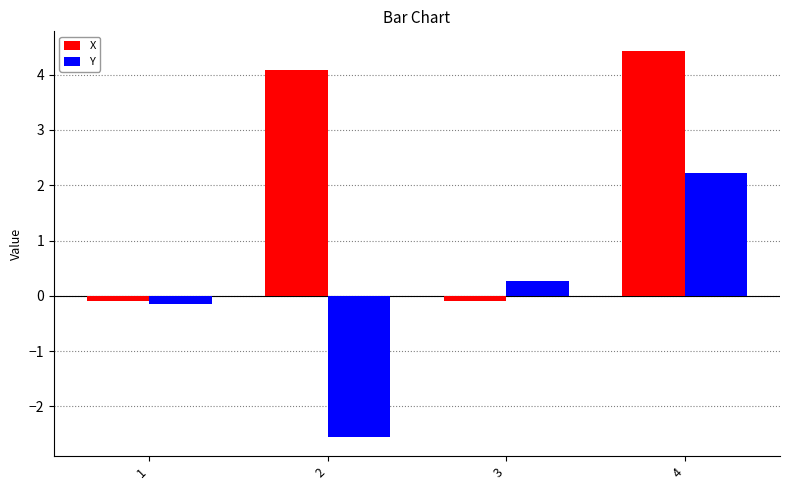

What is the highest value of the X series?

4.4